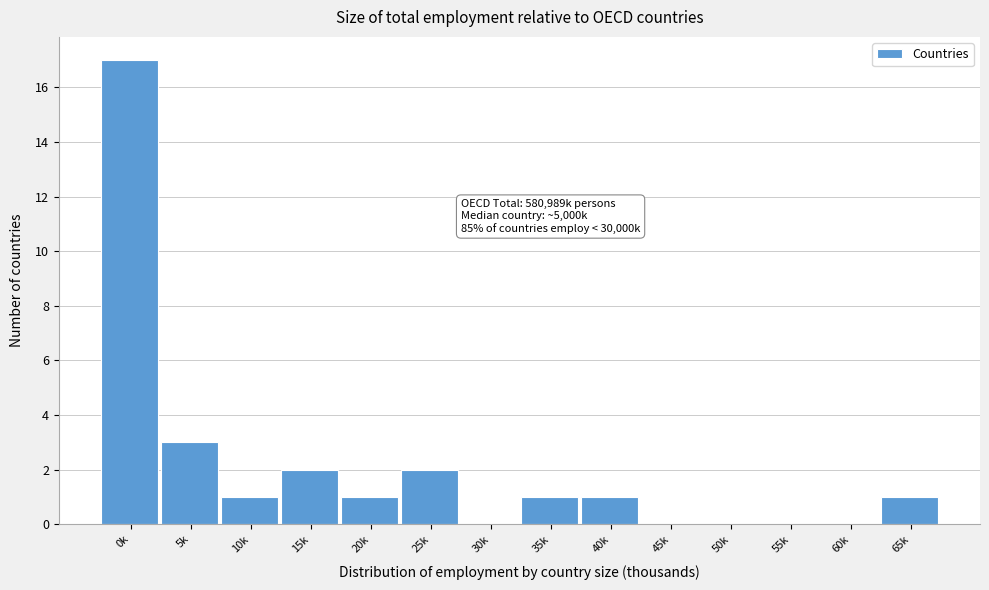

Reading left to right, what are all the values shown in this chart?

0k=17	5k=3	10k=1	15k=2	20k=1	25k=2	30k=0	35k=1	40k=1	45k=0	50k=0	55k=0	60k=0	65k=1